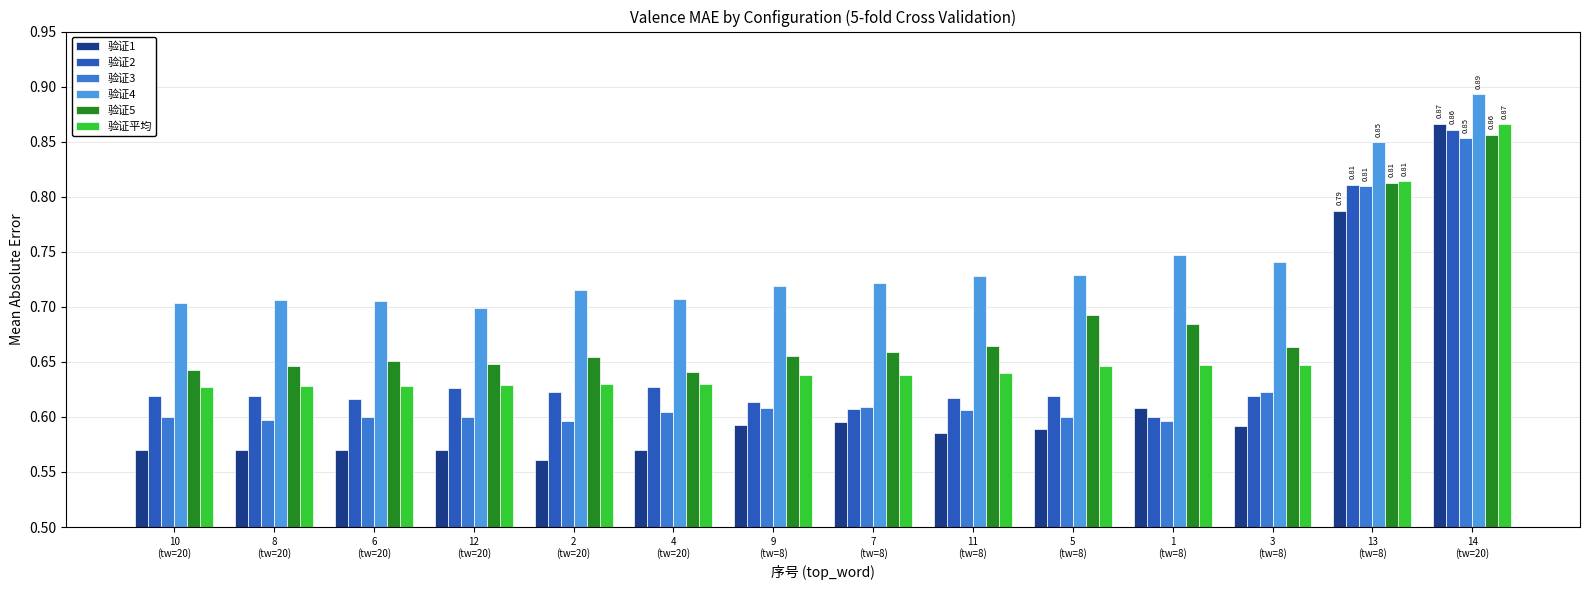

At which category is the sum across all series the highest?

14
(tw=20)